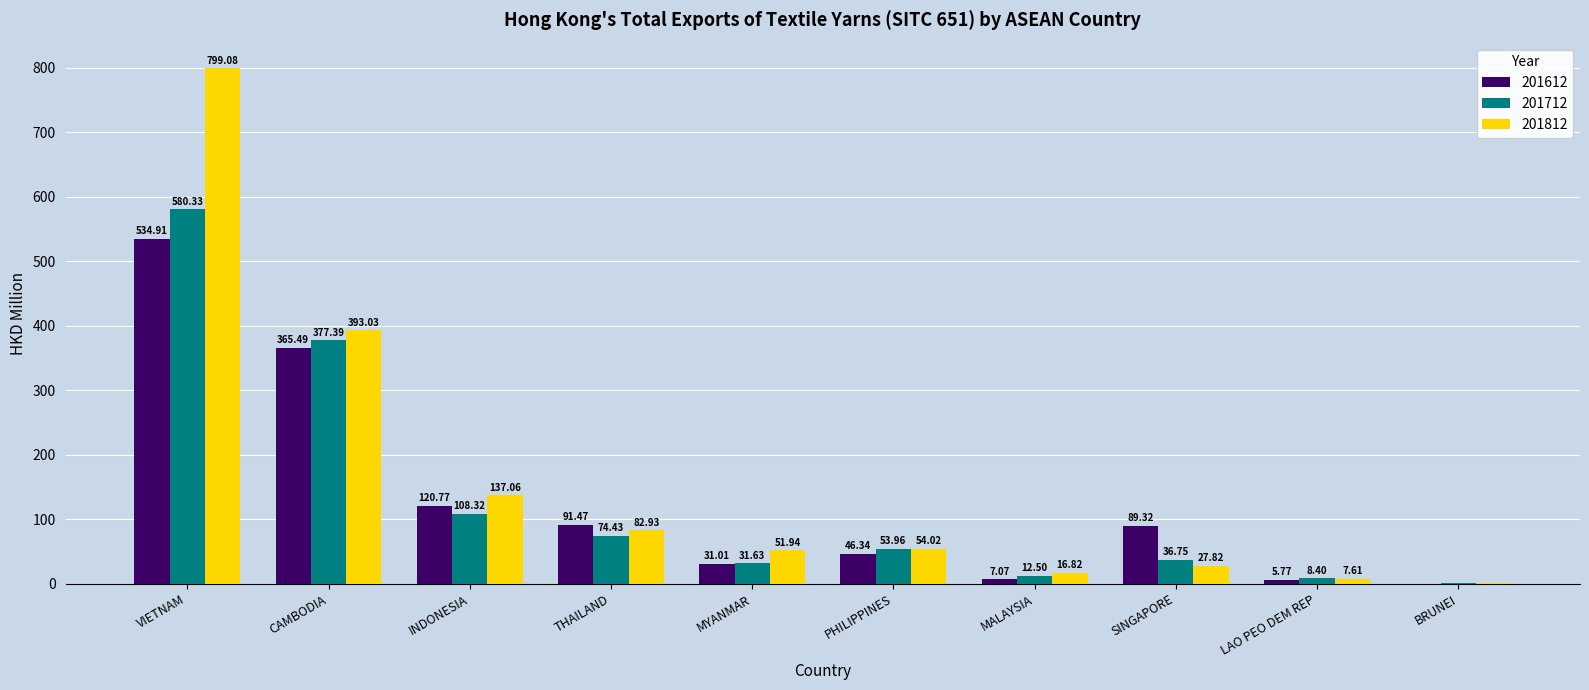

At which category is the sum across all series the highest?

VIETNAM